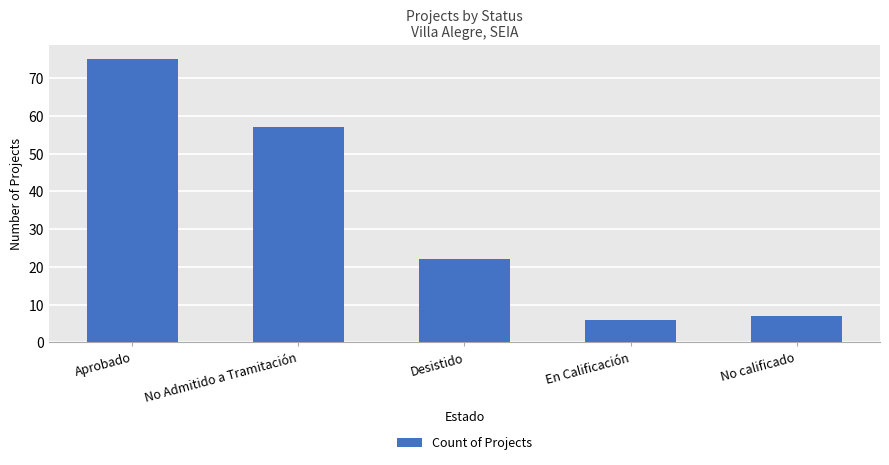

Does the chart contain any negative values?

No